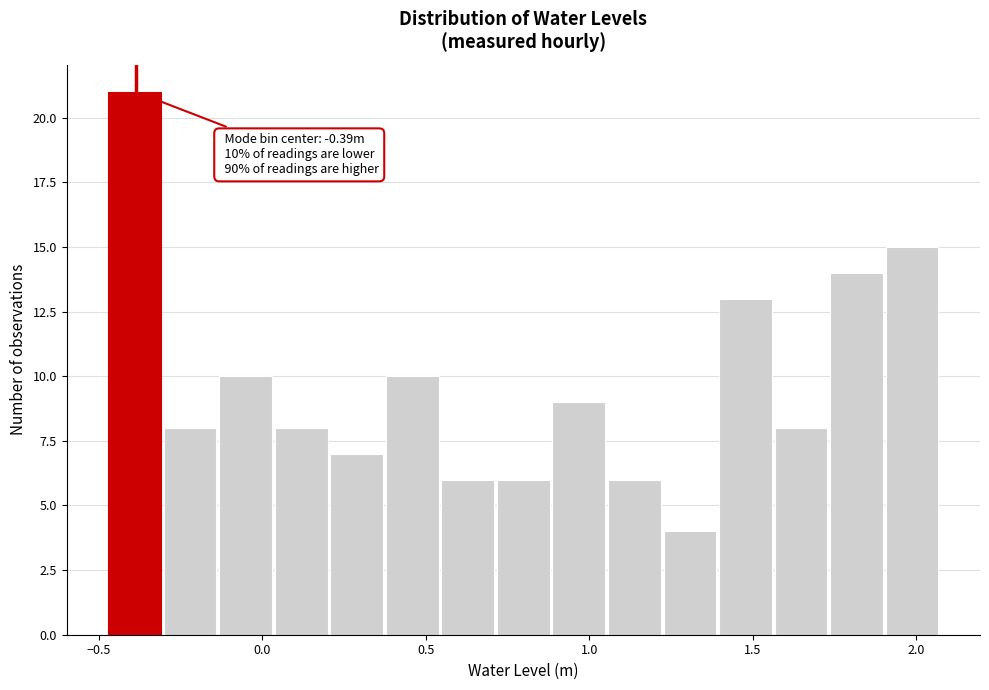

Around what value on the x-axis is the tallest bar? Give the approximate position of its centre, as read against the axis.

-0.40